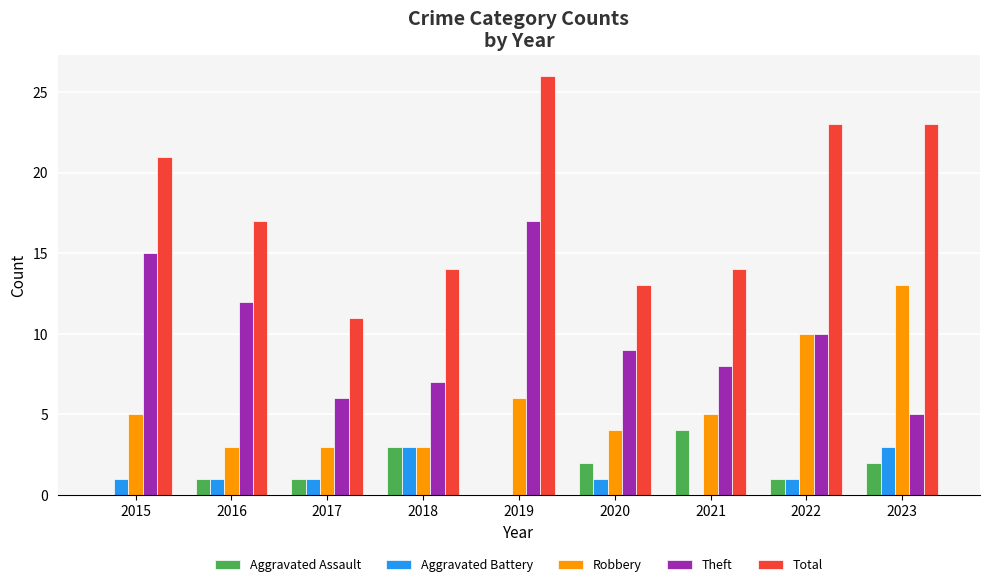

Reading left to right, list all the values displayed in this chart.

Aggravated Assault: 0	1	1	3	0	2	4	1	2
Aggravated Battery: 1	1	1	3	0	1	0	1	3
Robbery: 5	3	3	3	6	4	5	10	13
Theft: 15	12	6	7	17	9	8	10	5
Total: 21	17	11	14	26	13	14	23	23